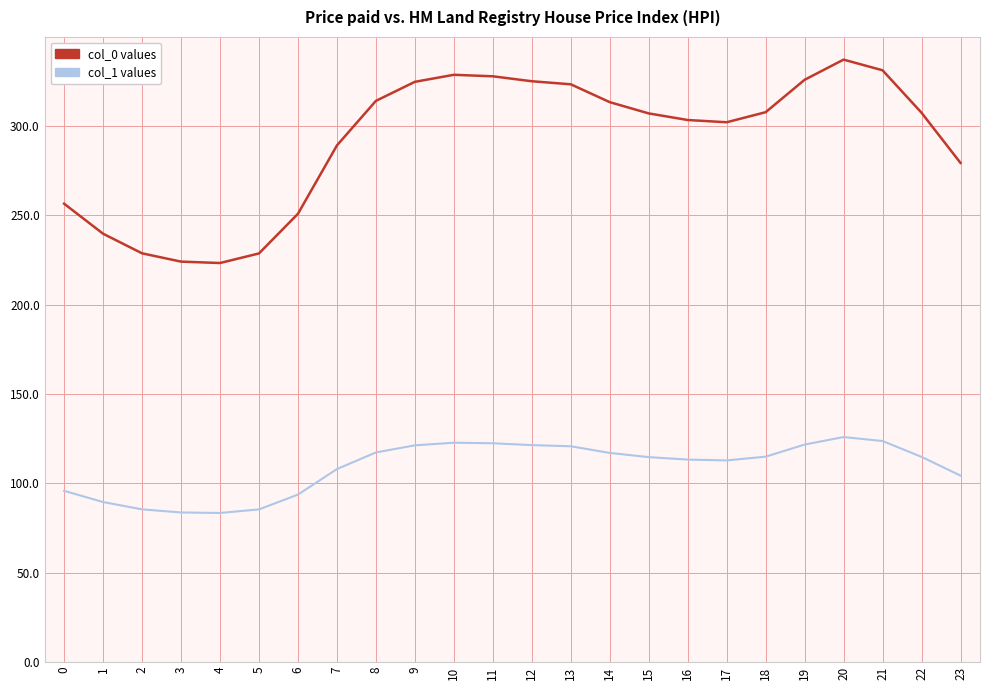

What is the minimum value shown in the chart?

83.4